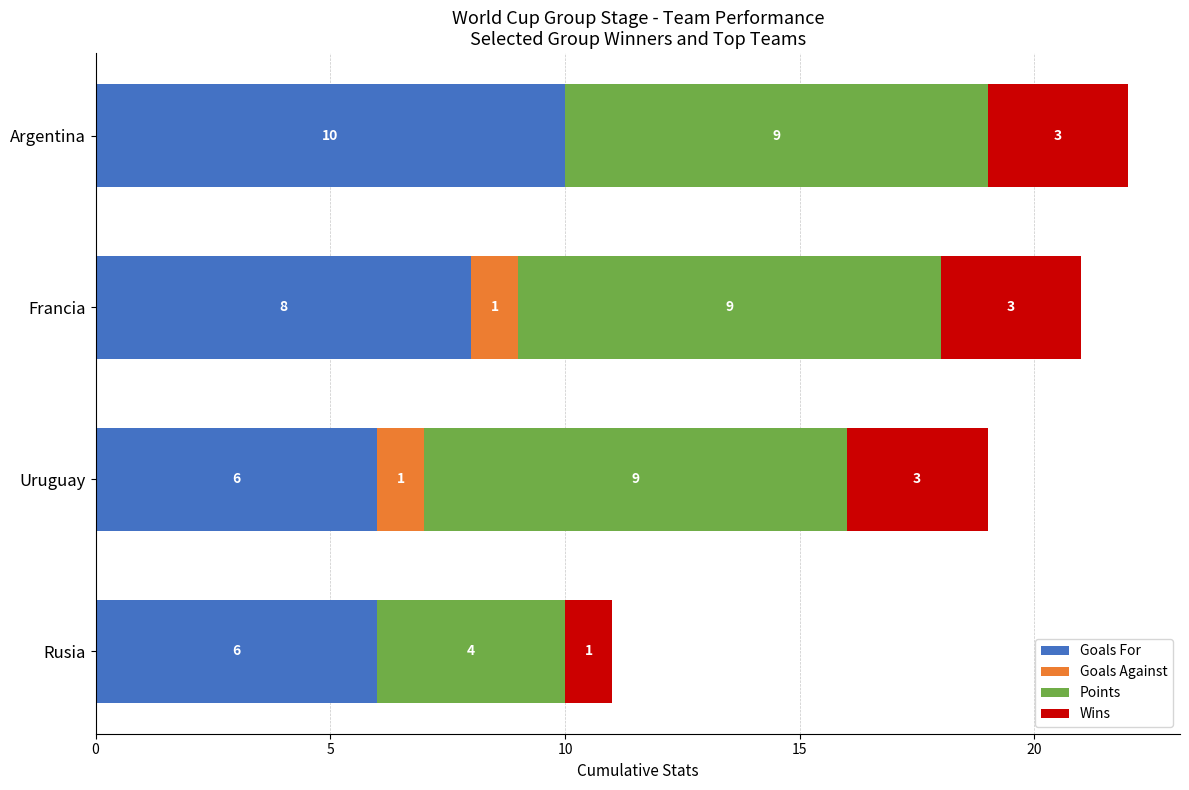

What value does the Goals For series have at Uruguay?

6